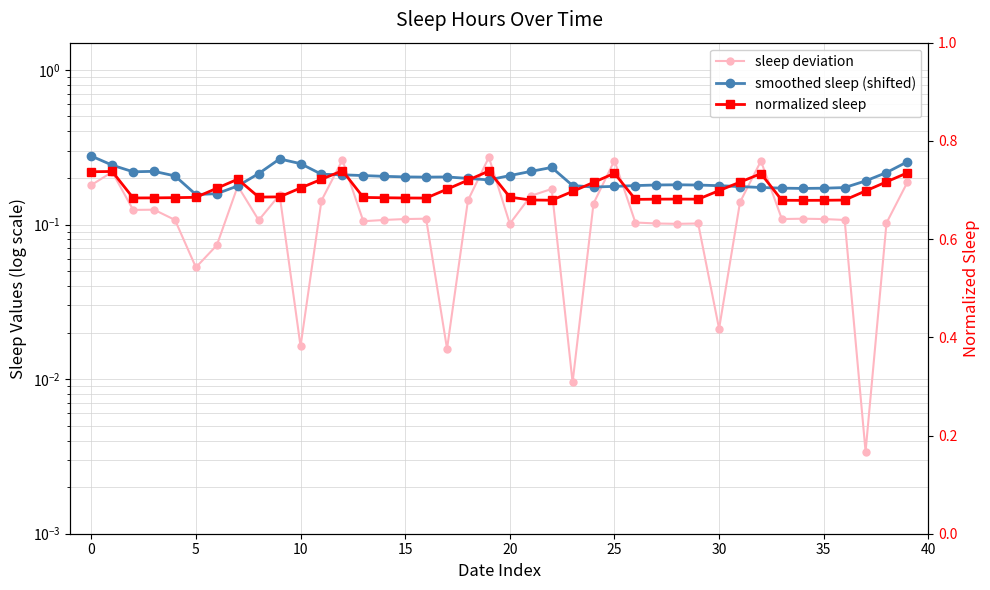

How many interior local valleys does the normalized sleep series have?

7